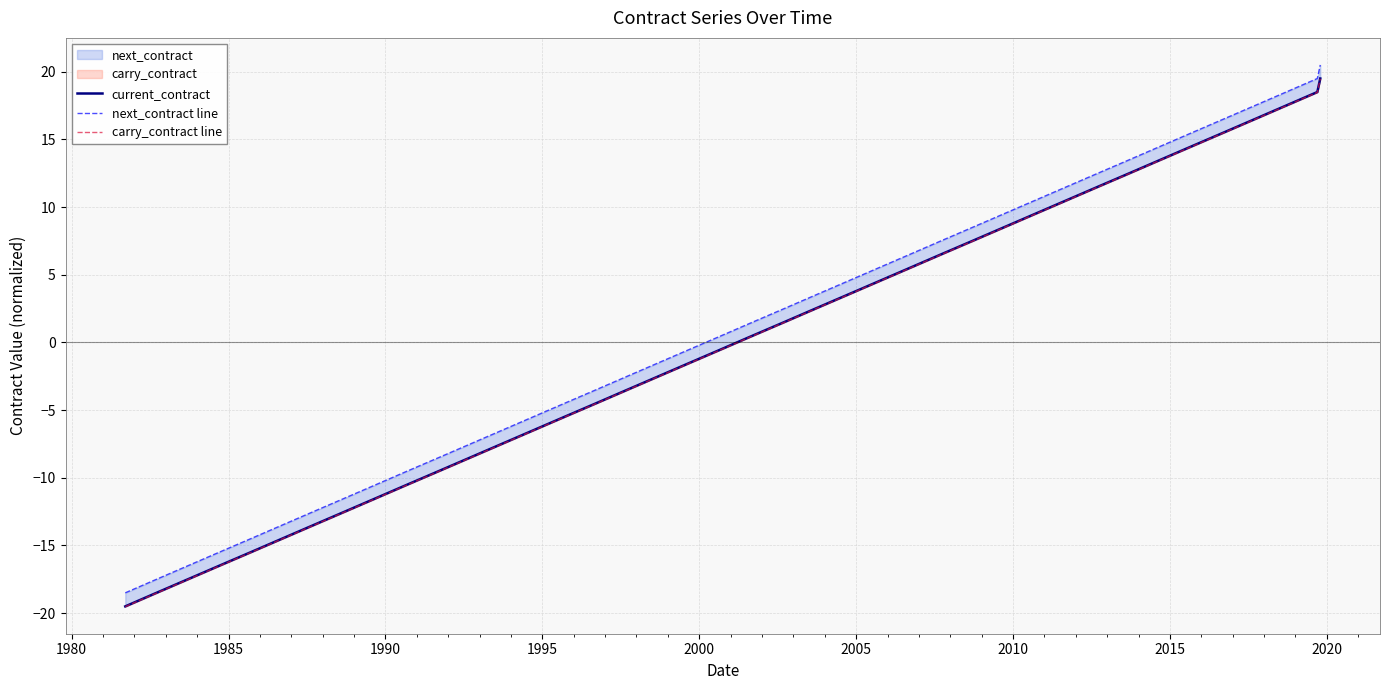

What is the greatest value displayed?

20.5